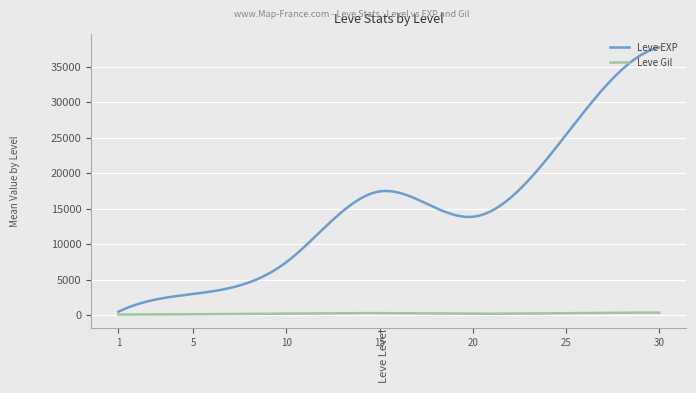

Rank the series by their average value, from highest to lowest.

Leve EXP, Leve Gil